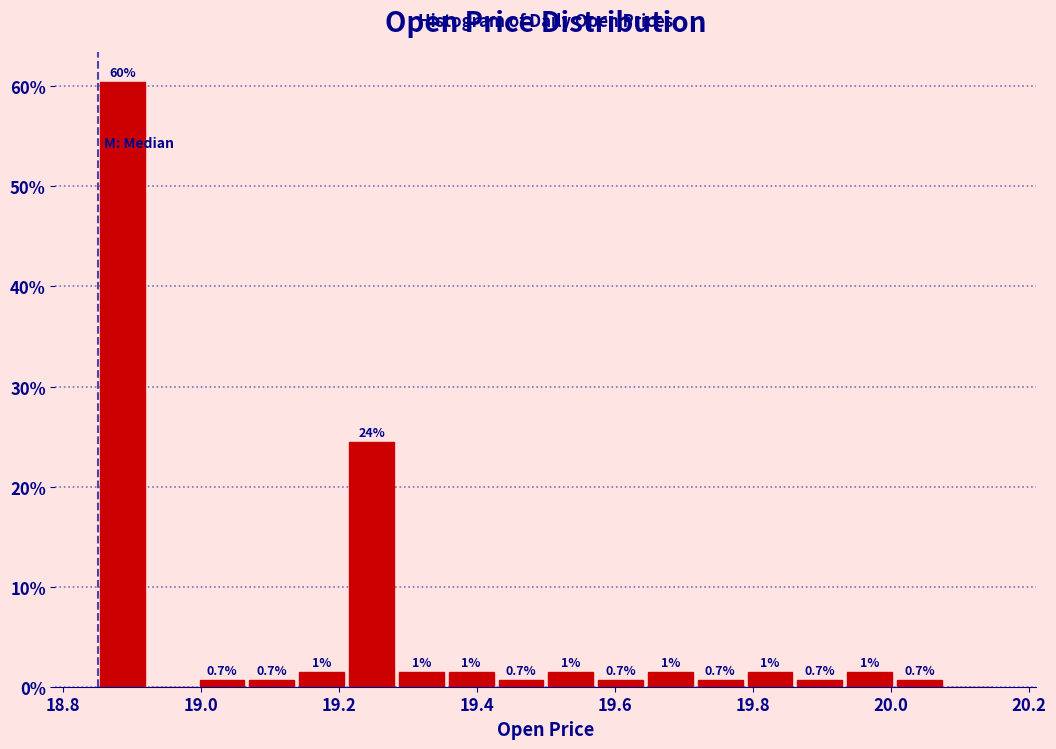

Read against the x-axis, roughly where is the centre of the tallest bar?

18.88